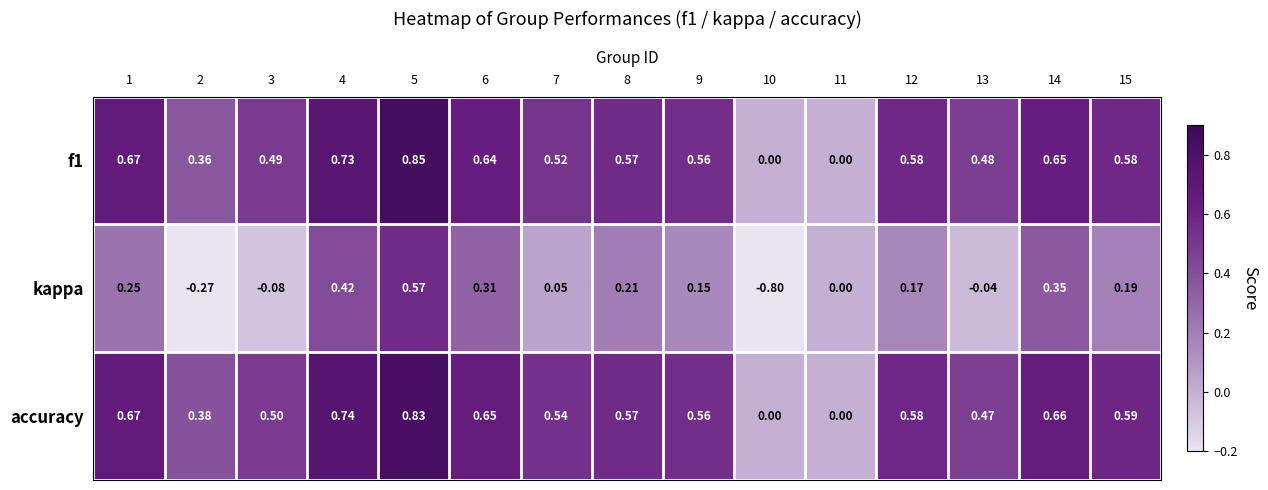

Which series changed the most between 4 and 12?

kappa